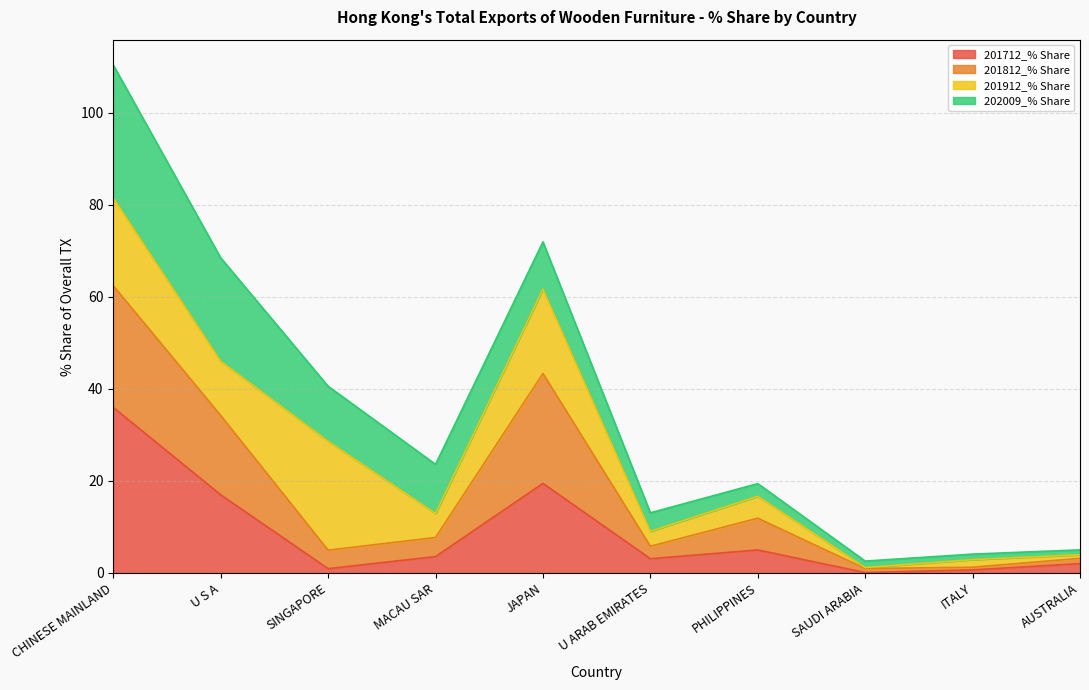

Is it true that 201712_% Share equals 3.1 at AUSTRALIA?

False